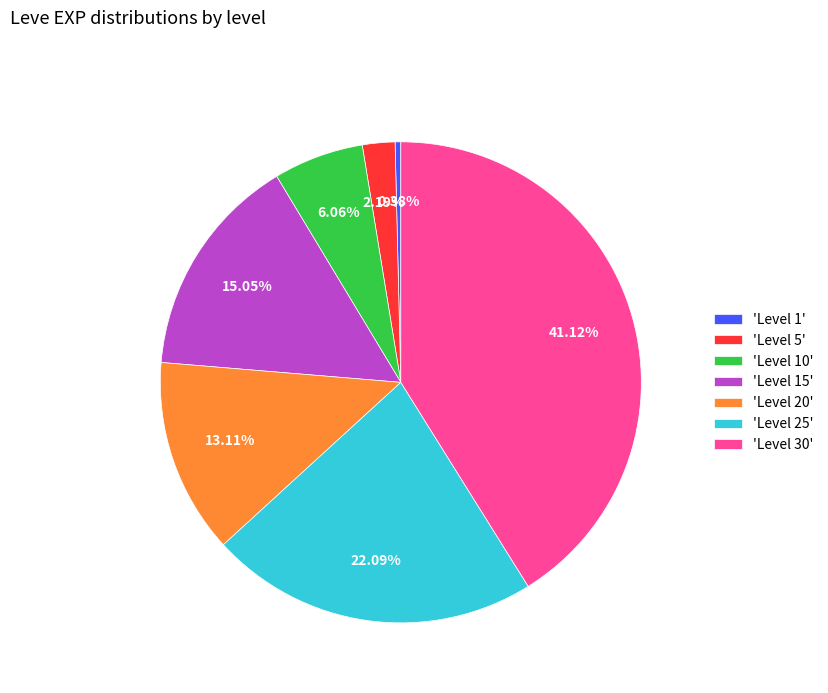

Combined, do 'Level 25' and 'Level 10' account for over 50%?

No